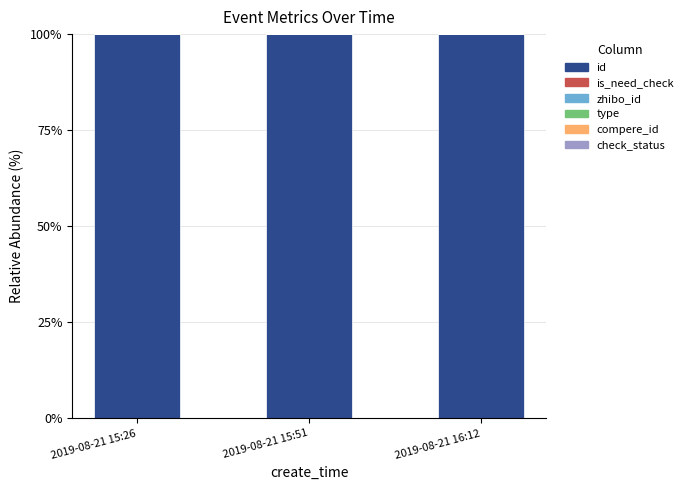

The value of id at 2019-08-21 16:12 is 100.0. True or false?

True